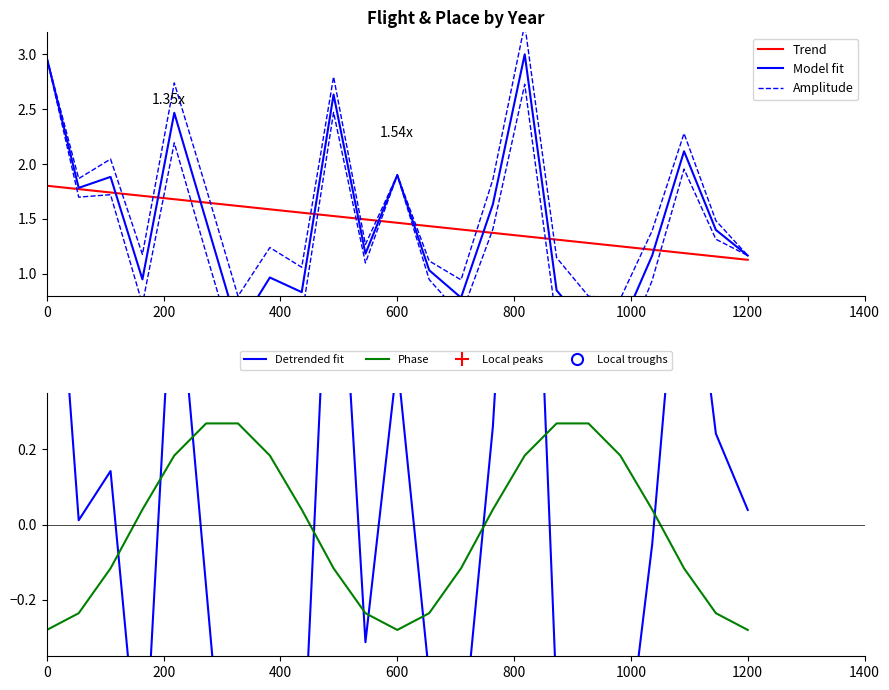

Which series has the largest range (max minus min)?

Detrended fit